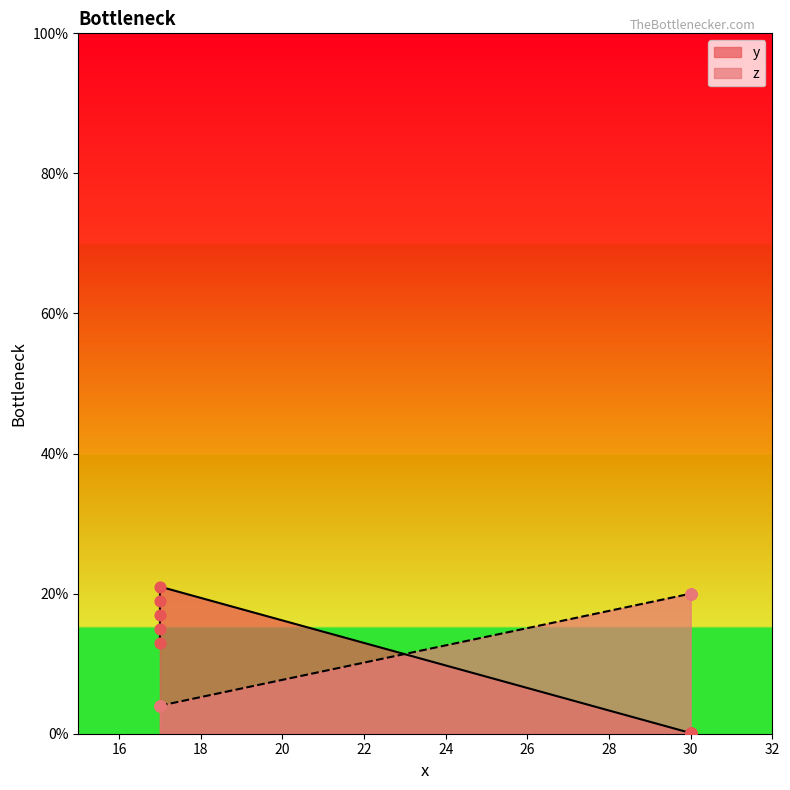

Which series contains the highest Y value?

y